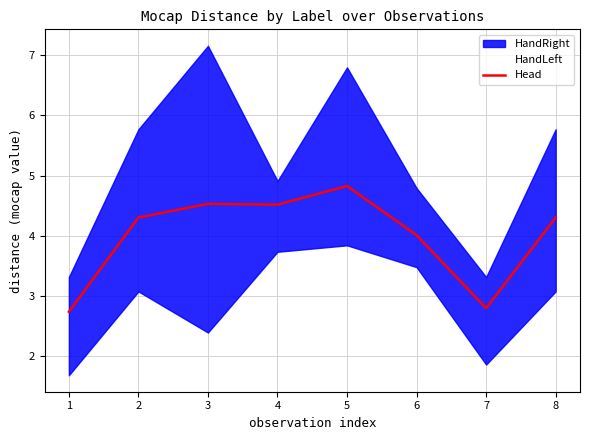

Where is the first local maximum?

3